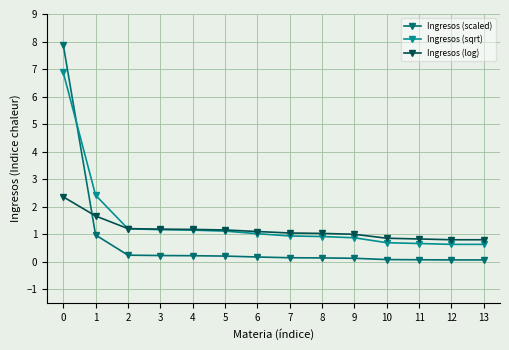

What is the difference between the second highest and second lowest values in the Ingresos (log) series?

0.9